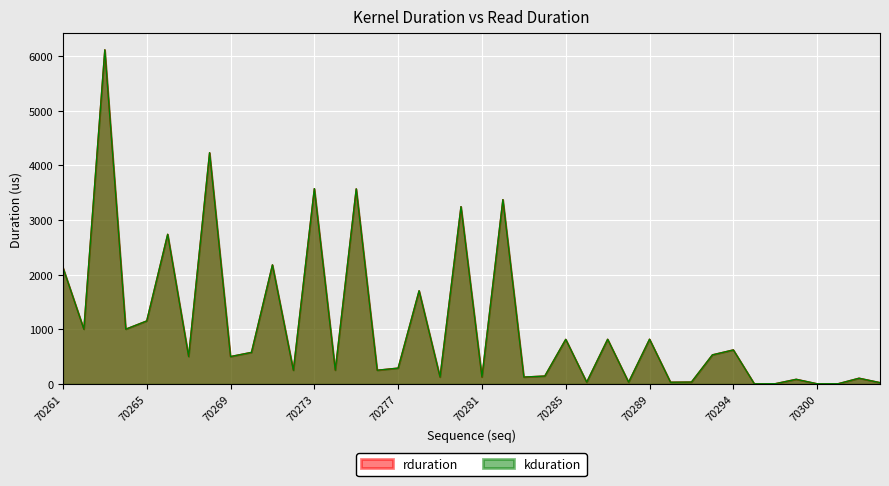

True or false: rduration and kduration cross at least once.

False